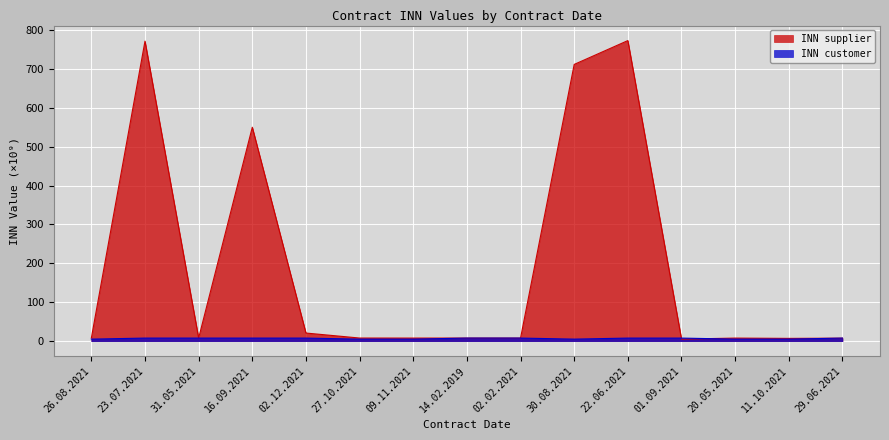

How many series are shown in this chart?

2